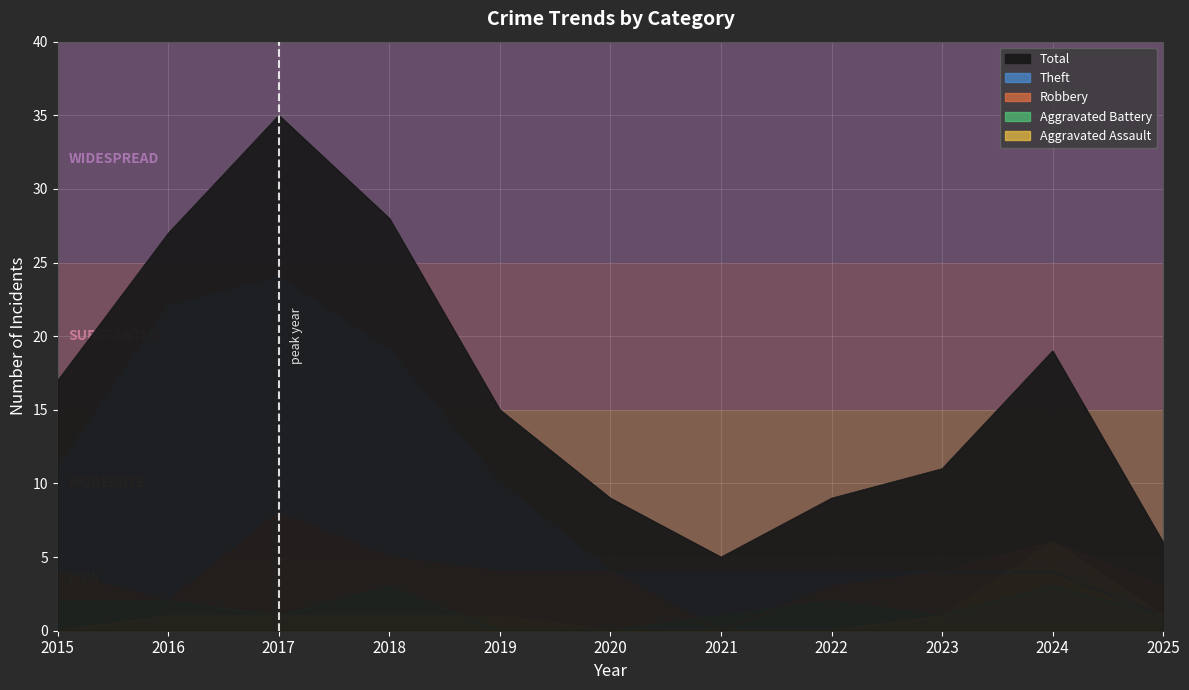

Which series has the largest total across all categories?

Total